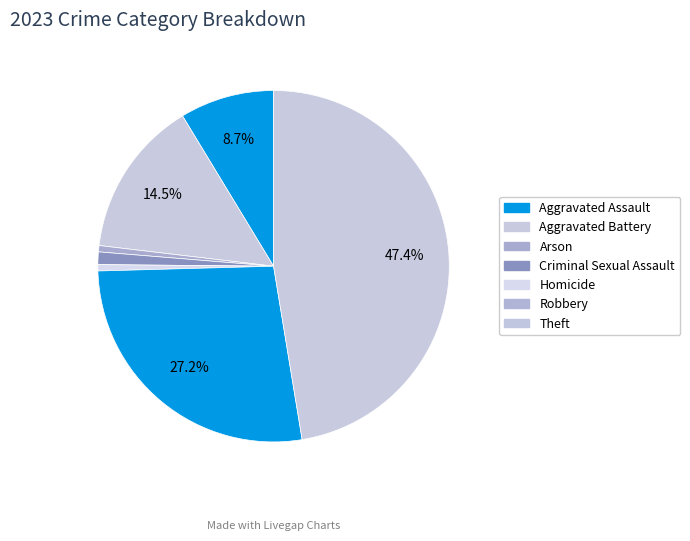

Which category has the smallest portion of the pie?

Arson